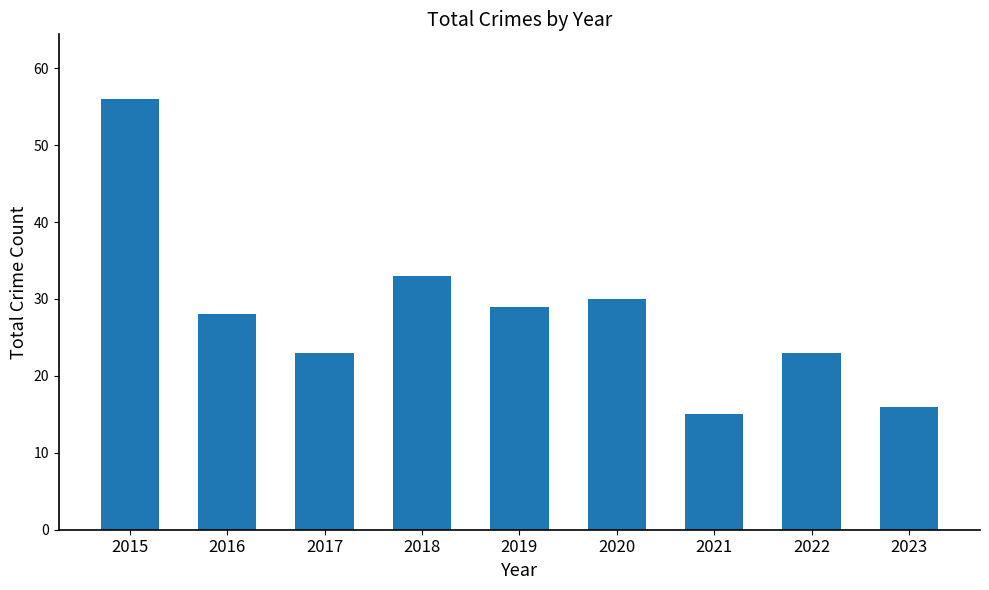

Reading right to left, what are all the values shown in this chart?

16	23	15	30	29	33	23	28	56